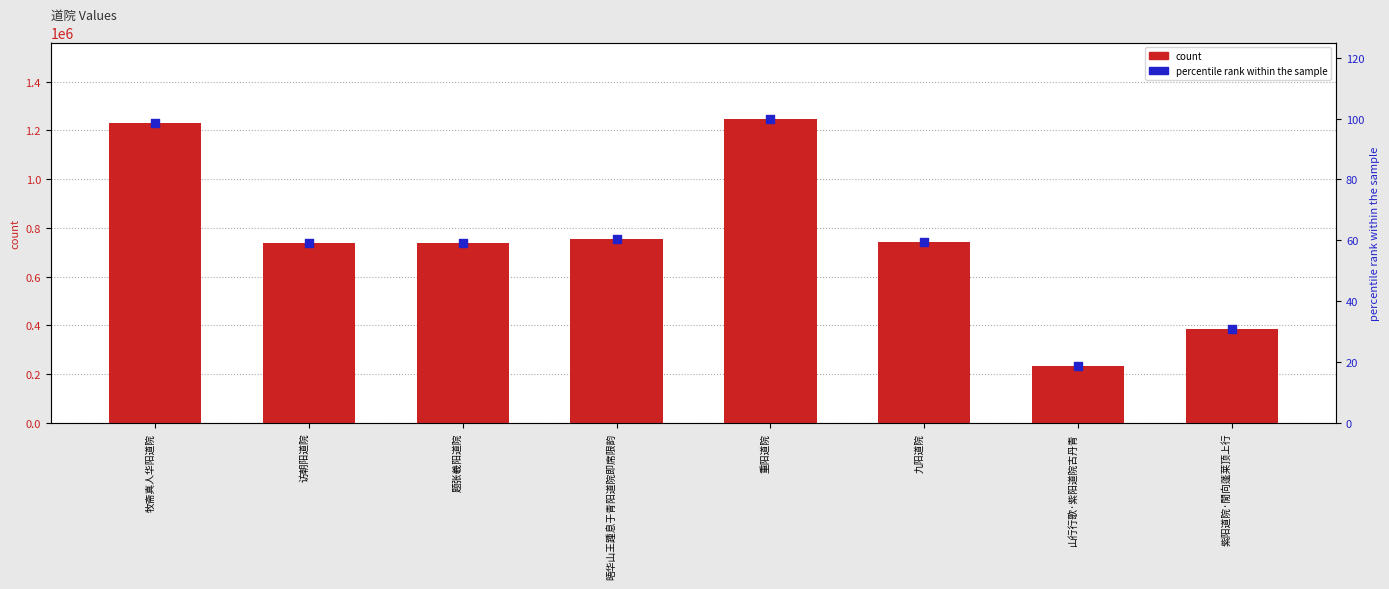

At how many categories does at least one series exceed 790238?

2